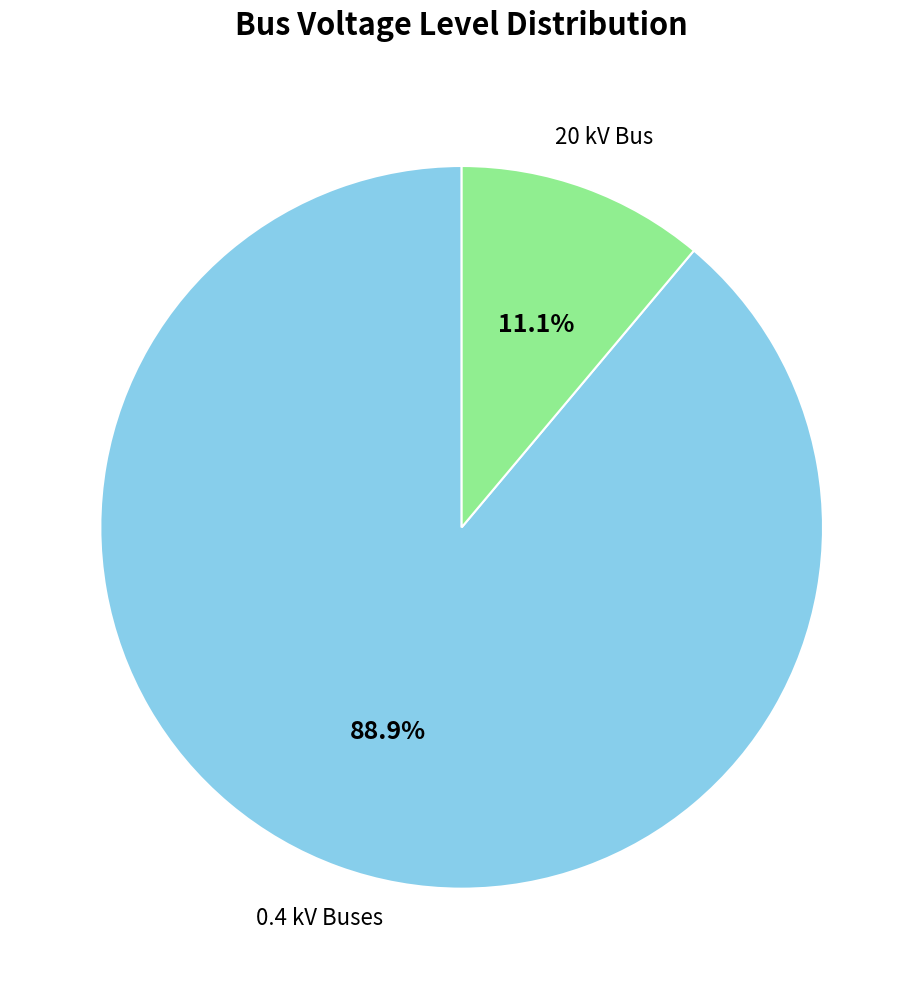

Is there a majority slice in this chart?

Yes